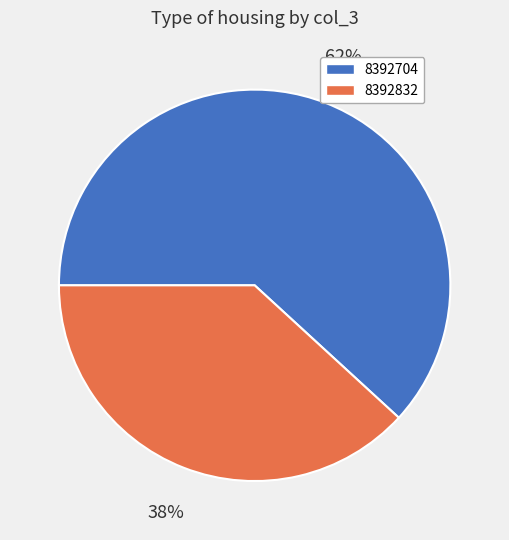

Rank the categories by value from lowest to highest.

8392832, 8392704